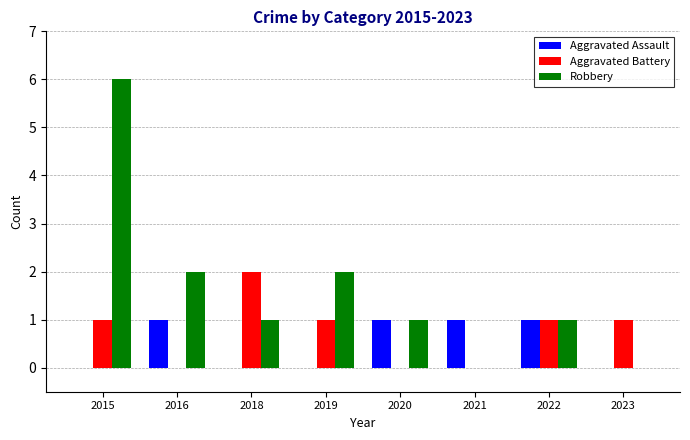

Which series has the largest range (max minus min)?

Robbery